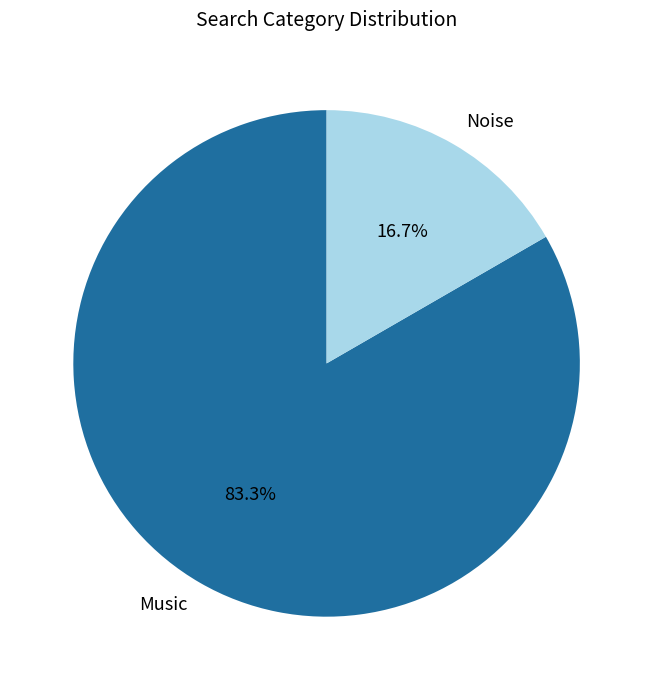

To the nearest percent, what is the difference between the Music and Noise slice percentages?

67%